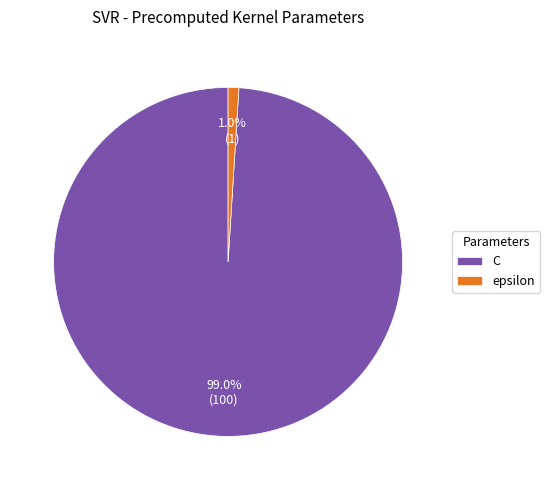

Is it true that epsilon is 11% of the pie?

False